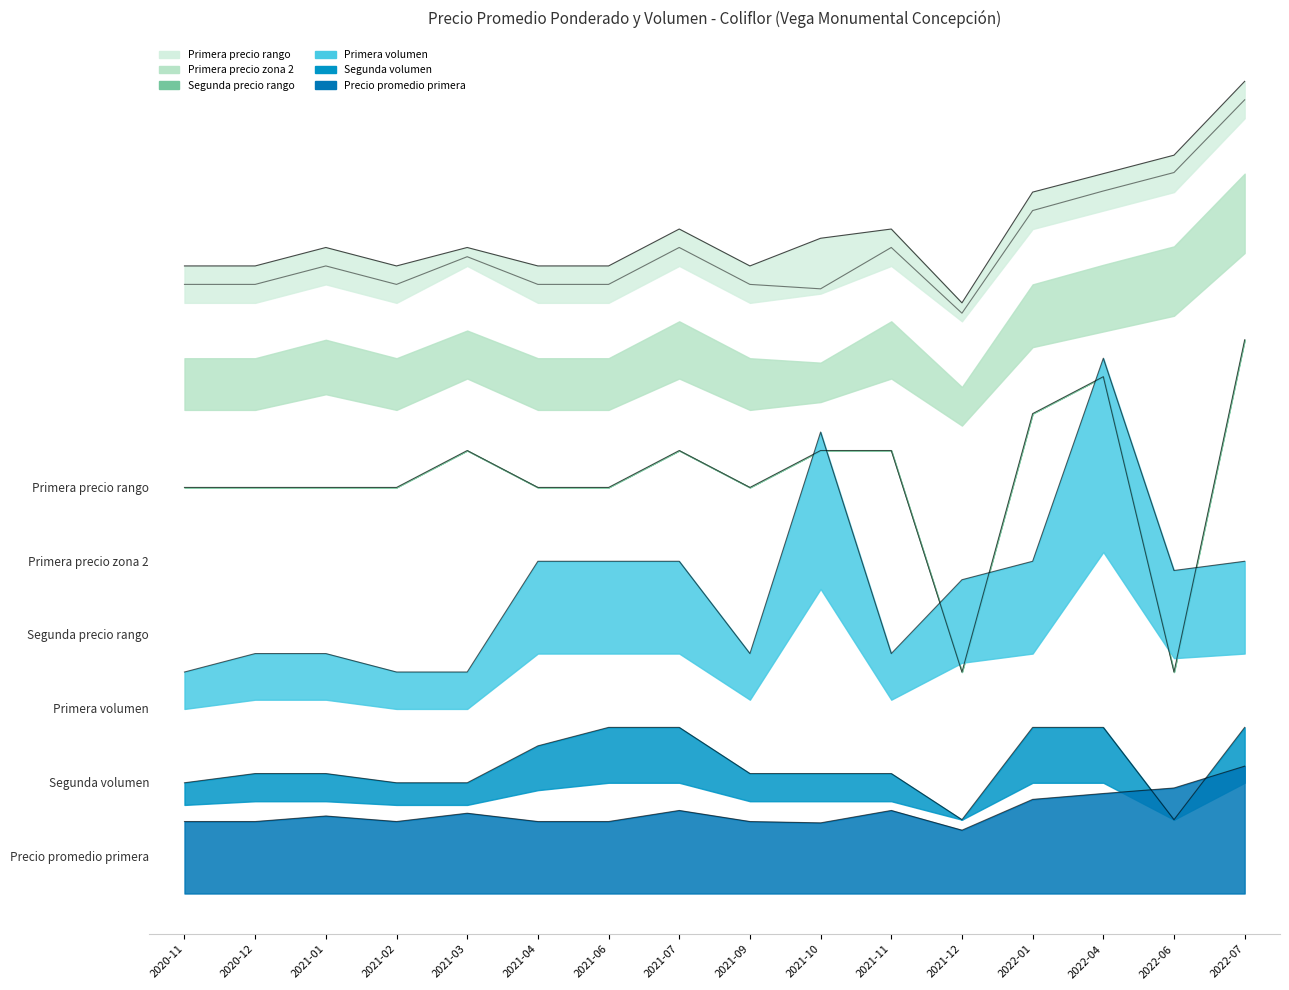

What is the difference between the maximum and minimum values in the Primera series?

173.4